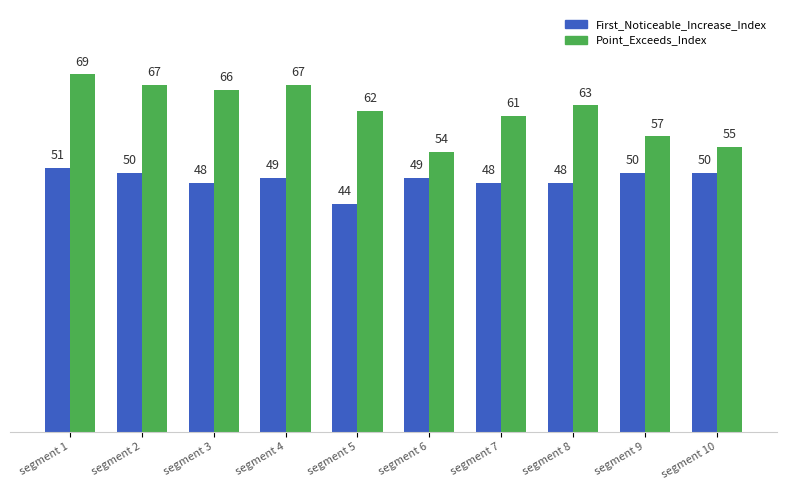

What is the total value across all series at segment 6?

103